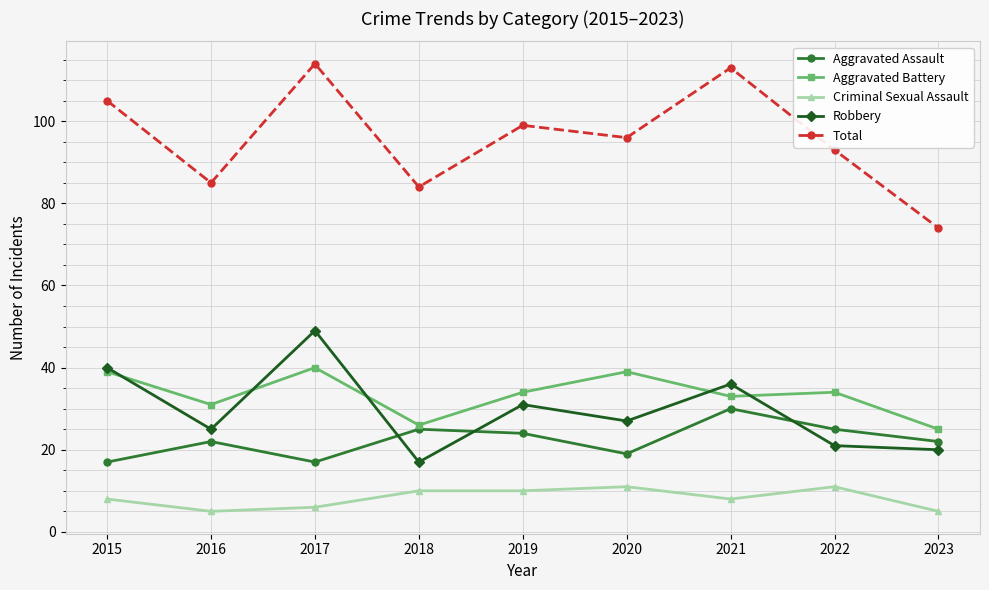

Is it true that Robbery equals 66 at 2015?

False